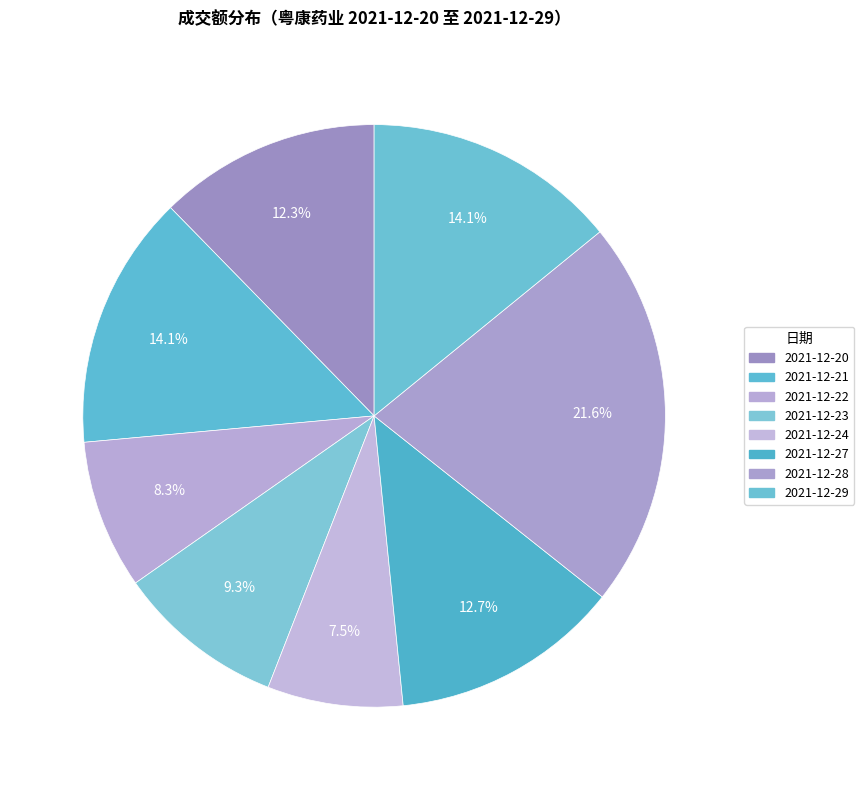

How many segments does this pie chart have?

8